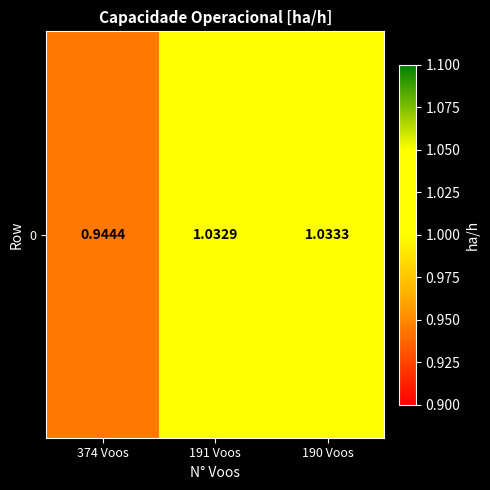

What is the sum of the values at 191 Voos and 190 Voos?

2.1